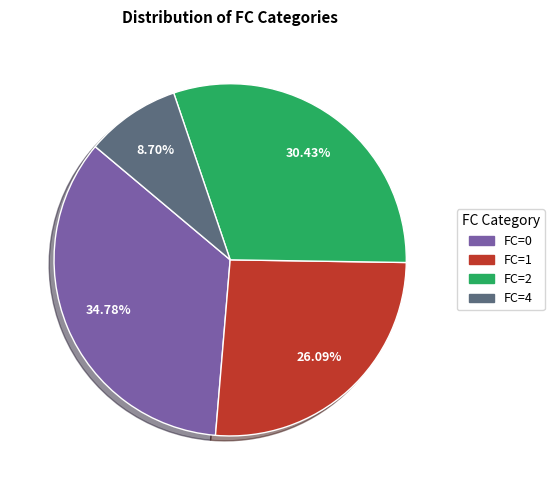

What is the smallest slice in the pie chart?

FC=4